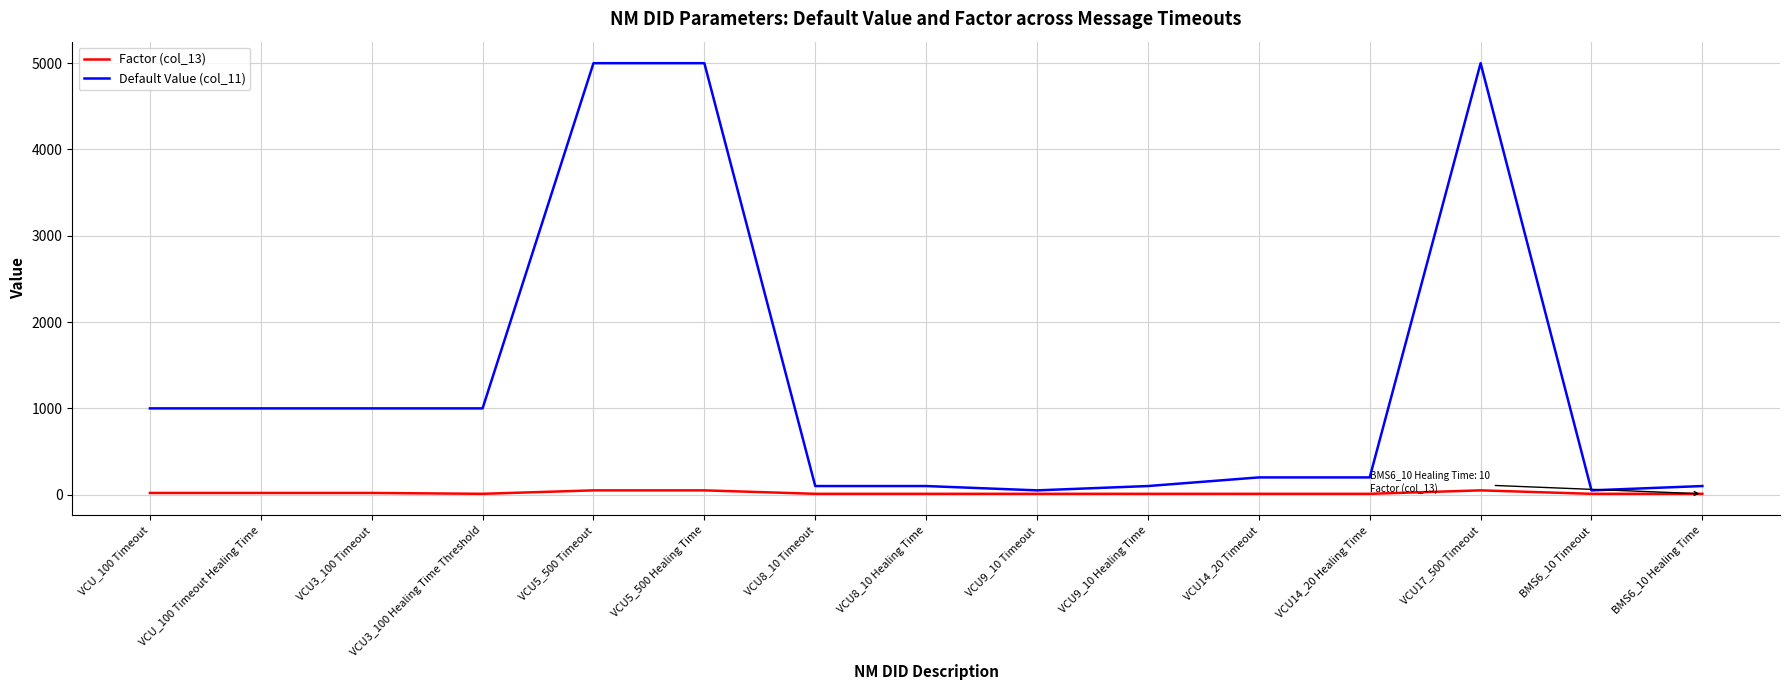

What is the greatest value displayed?

5000